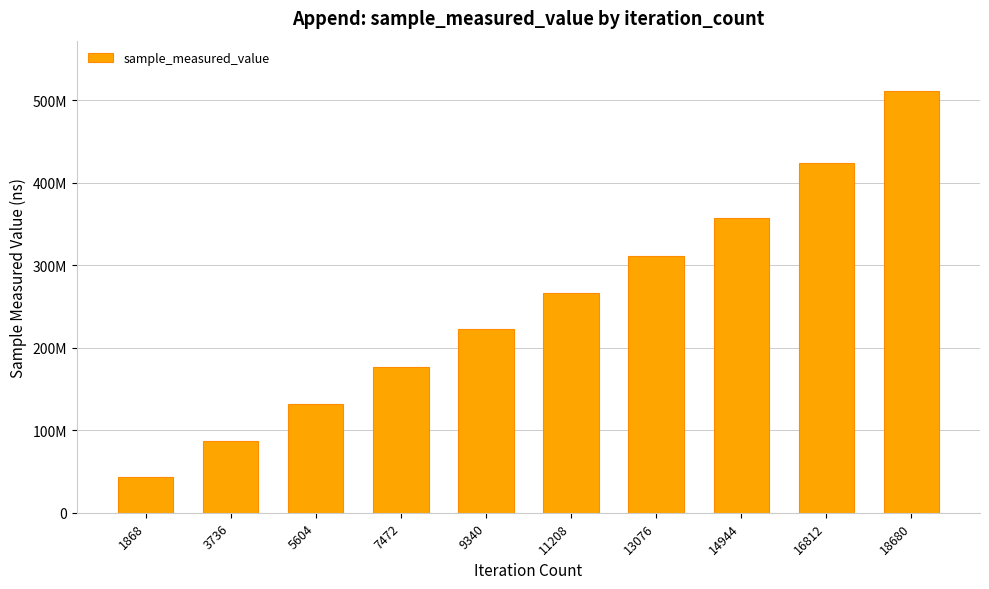

Does the chart contain any negative values?

No